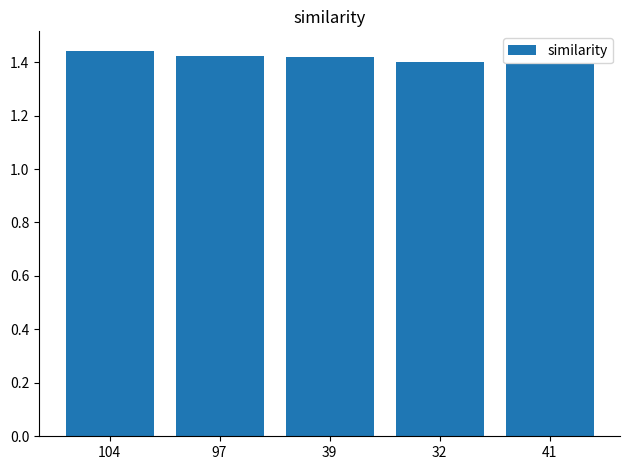

Between 104 and 41, which is larger?

104